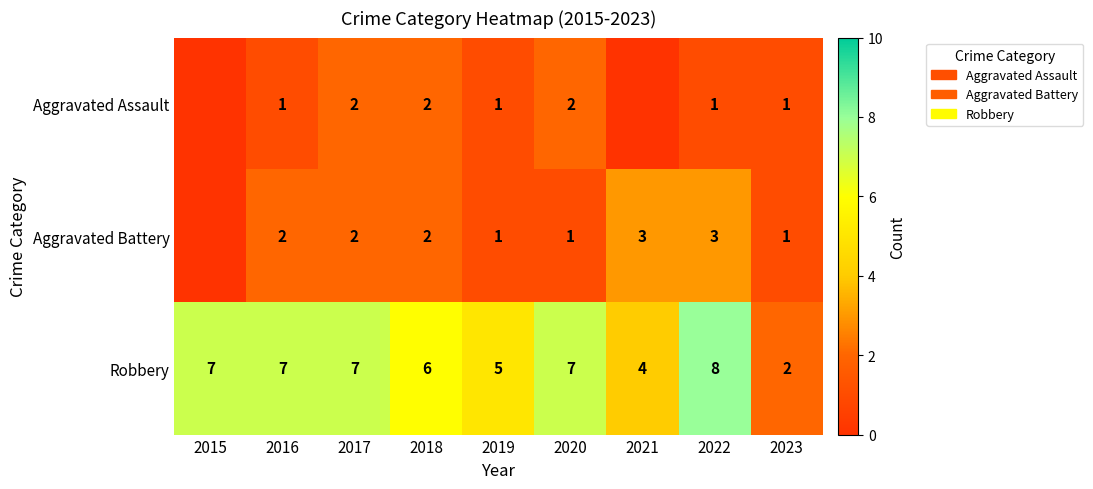

What is the maximum value for Robbery?

8